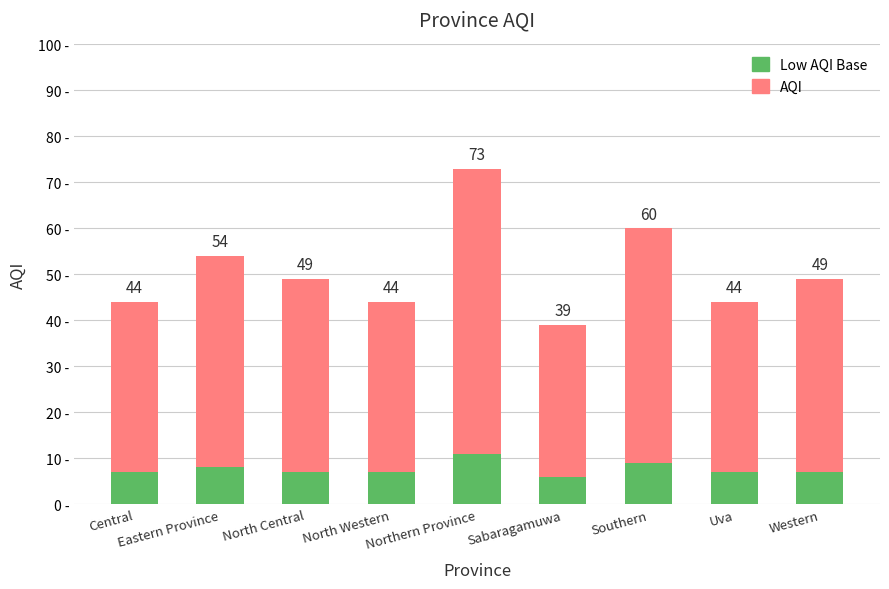

Are the bars horizontal?

No